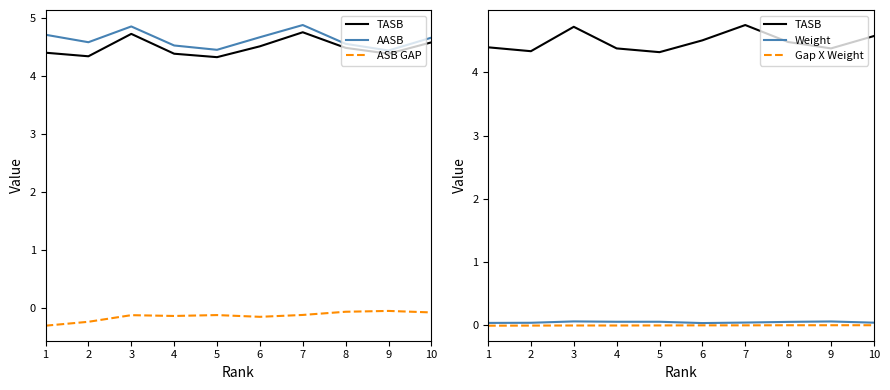

Which series has the widest spread of values?

AASB